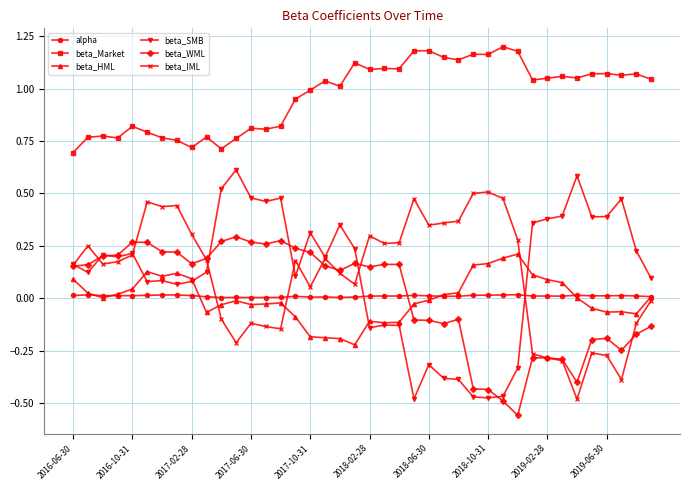

True or false: beta_HML has more than 0 interior local peaks.

True